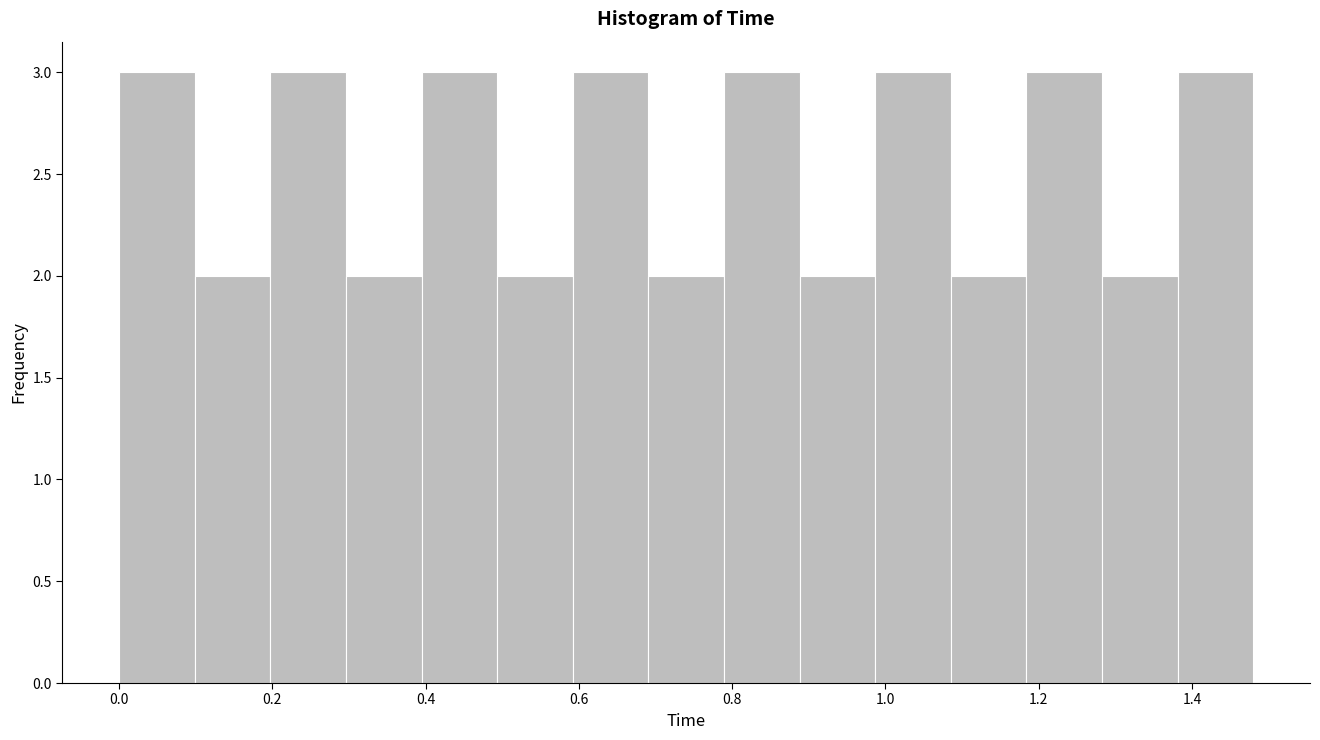

Reading left to right, list every bar in this chart as the range it spans on the x-axis followed by its height. Neither the bar edges nor the heights are printed on the chart, so give them approximately, as read against the axes.

0.00 to 0.10: 3
0.10 to 0.20: 2
0.20 to 0.30: 3
0.30 to 0.40: 2
0.40 to 0.50: 3
0.50 to 0.60: 2
0.60 to 0.70: 3
0.70 to 0.78: 2
0.78 to 0.88: 3
0.88 to 0.98: 2
0.98 to 1.08: 3
1.08 to 1.18: 2
1.18 to 1.28: 3
1.28 to 1.38: 2
1.38 to 1.48: 3